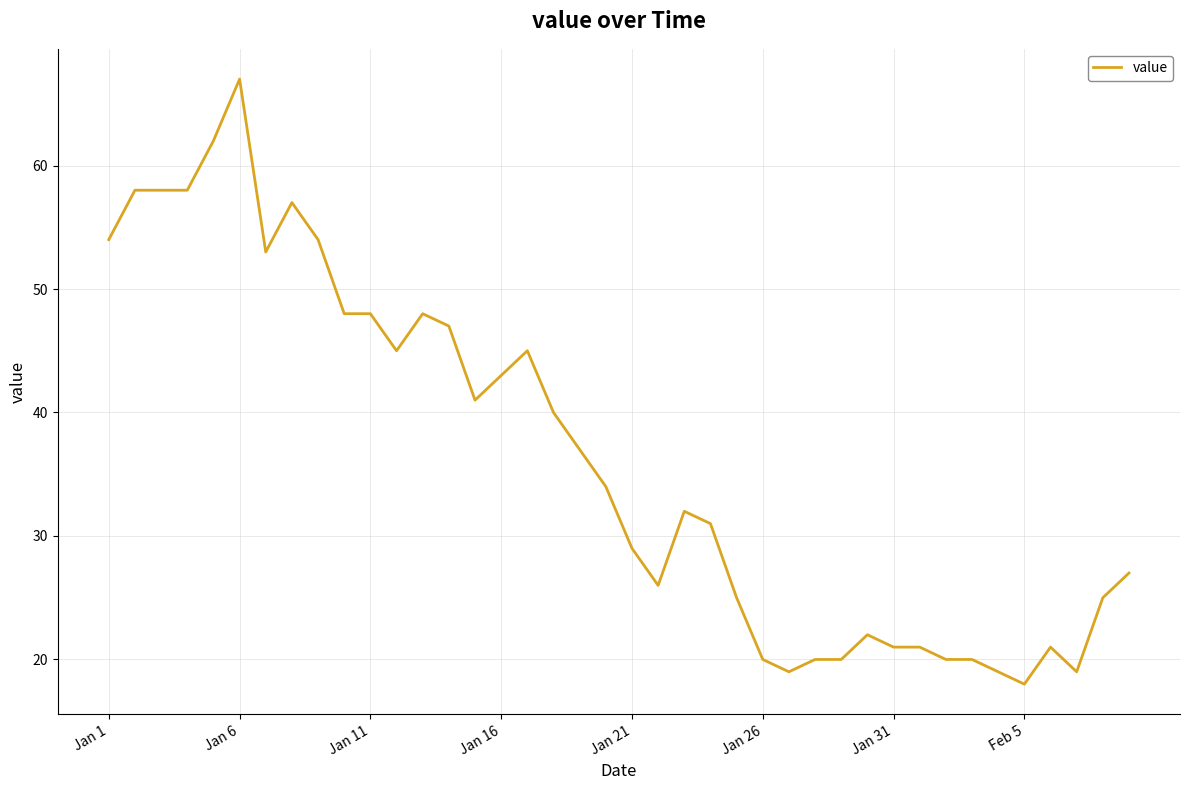

Does the chart have visible grid lines?

Yes